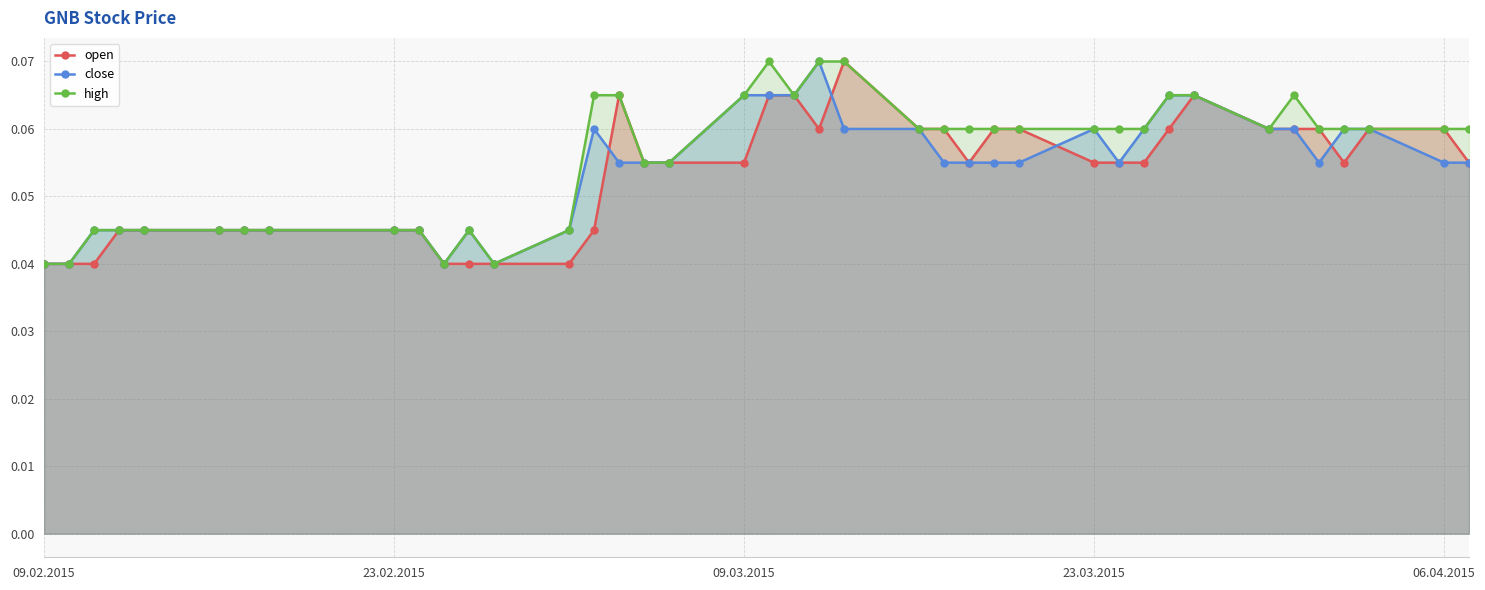

What is the value of the open point at the 32nd from the left?

0.1